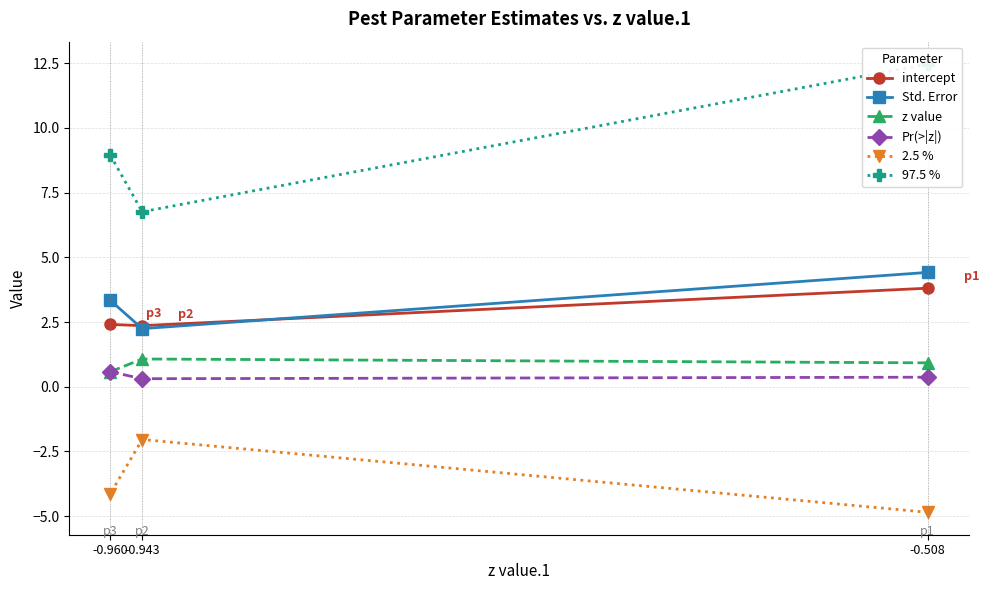

Reading left to right, what are all the values shown in this chart?

intercept: -0.508=3.8	-0.943=2.4	-0.960=2.4
Std. Error: -0.508=4.4	-0.943=2.2	-0.960=3.3
z value: -0.508=0.9	-0.943=1.1	-0.960=0.6
Pr(>|z|): -0.508=0.4	-0.943=0.3	-0.960=0.6
2.5 %: -0.508=-4.9	-0.943=-2.0	-0.960=-4.1
97.5 %: -0.508=12.5	-0.943=6.8	-0.960=8.9